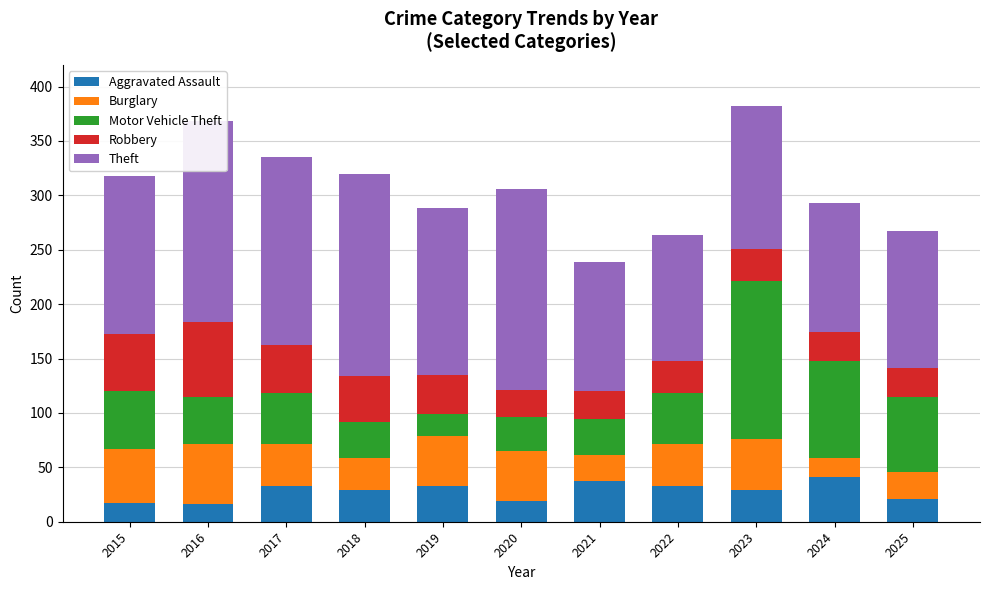

What is the maximum value for Aggravated Assault?

41